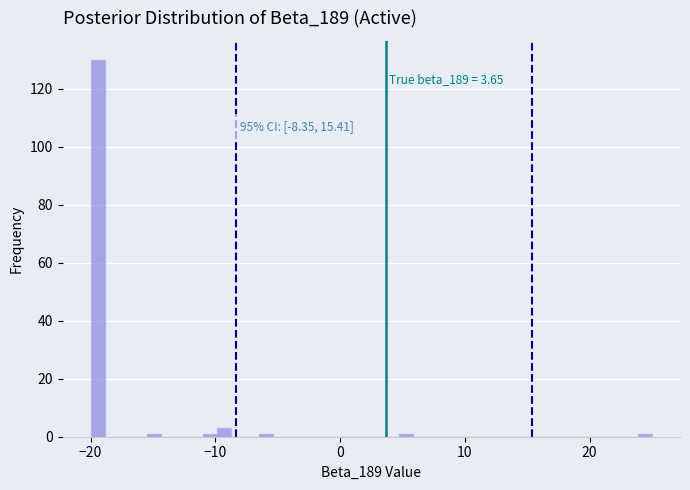

Read against the x-axis, roughly where is the centre of the tallest bar?

-19